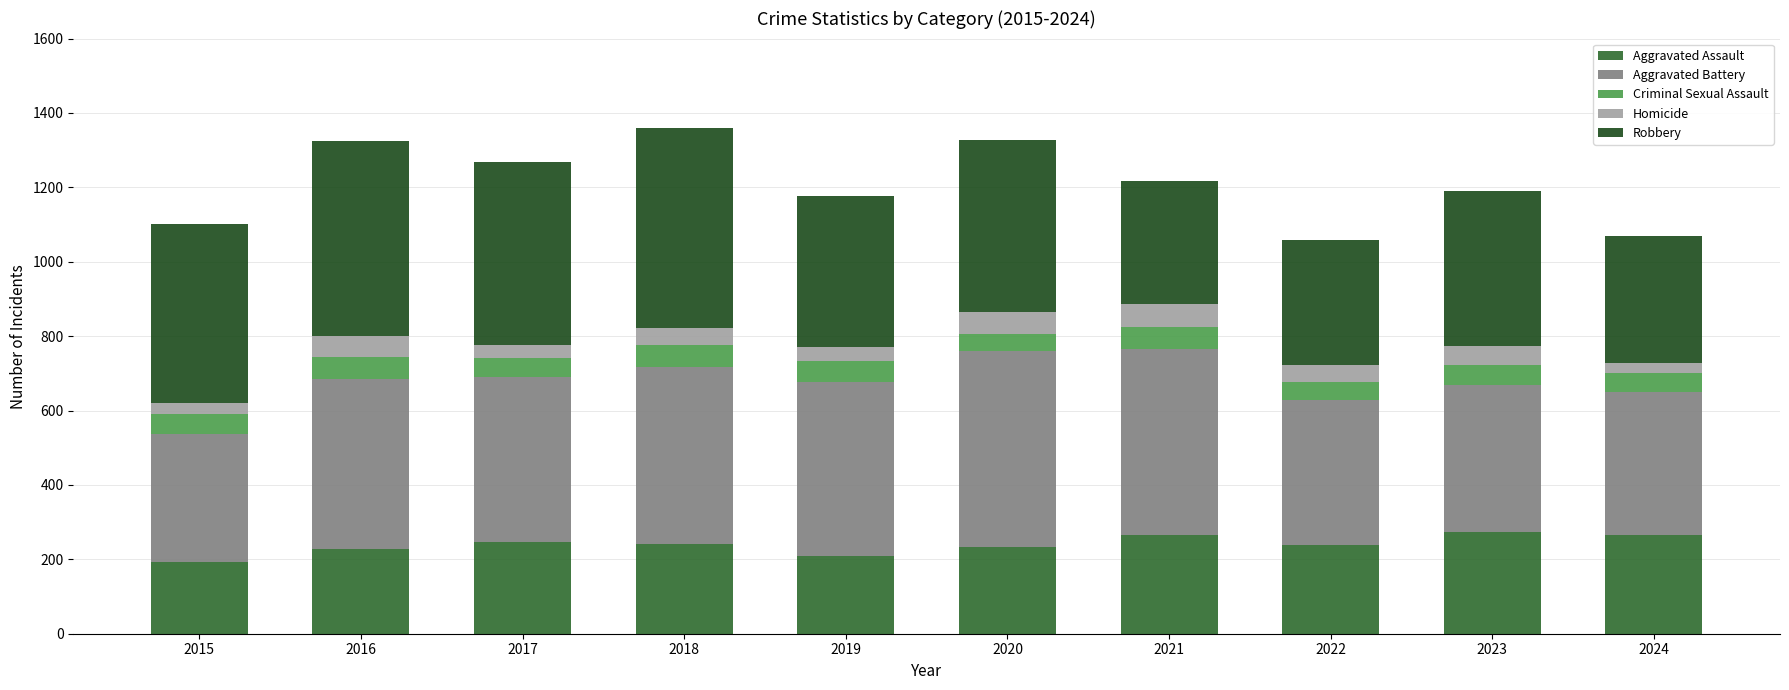

What is the average value of the Aggravated Assault series?

239